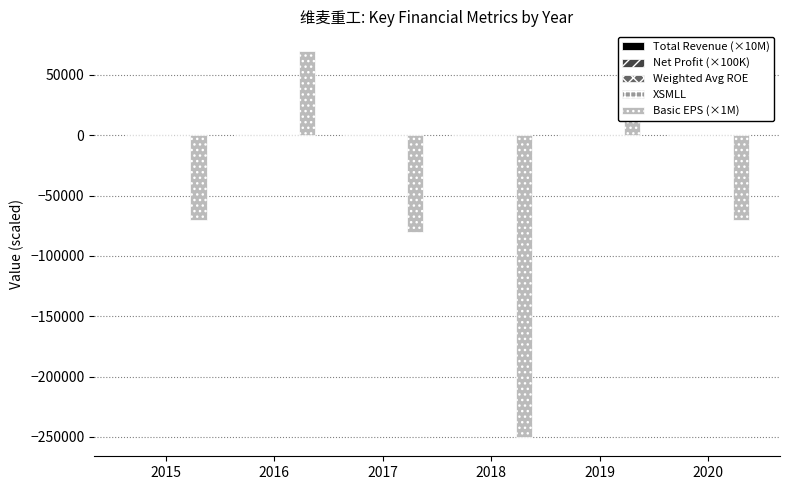

At which category is the sum across all series the highest?

2016